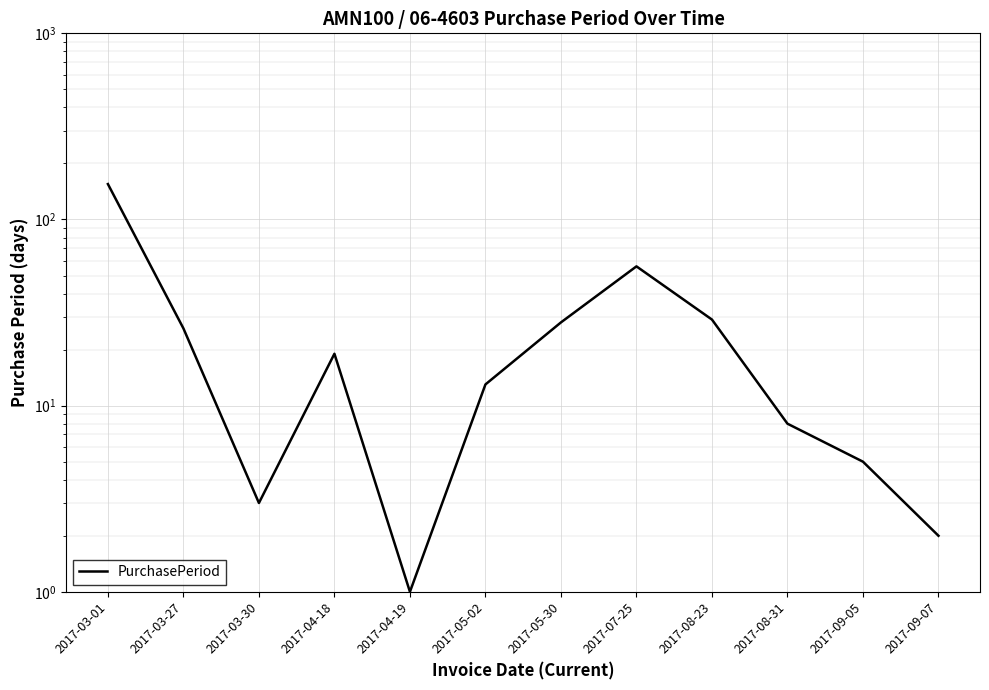

Which label corresponds to the largest value in the chart?

2017-03-01